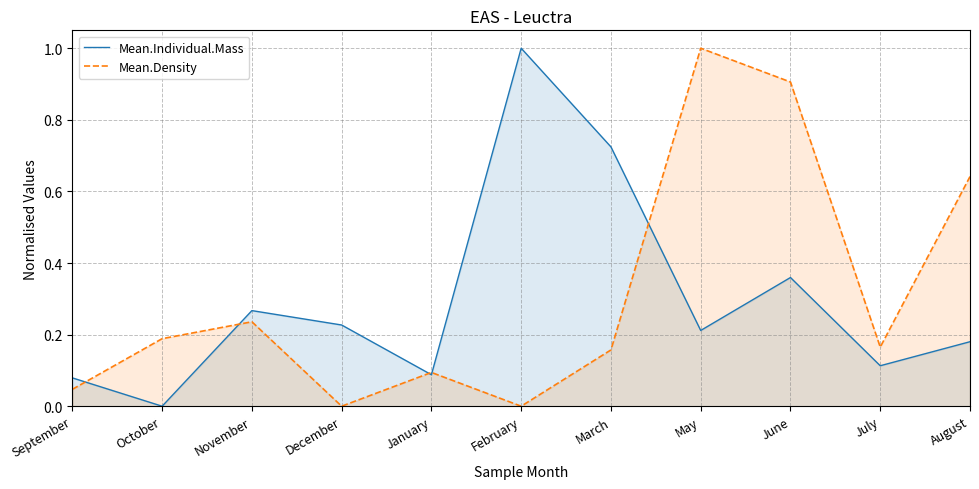

At which category does Mean.Density reach its first local valley?

December